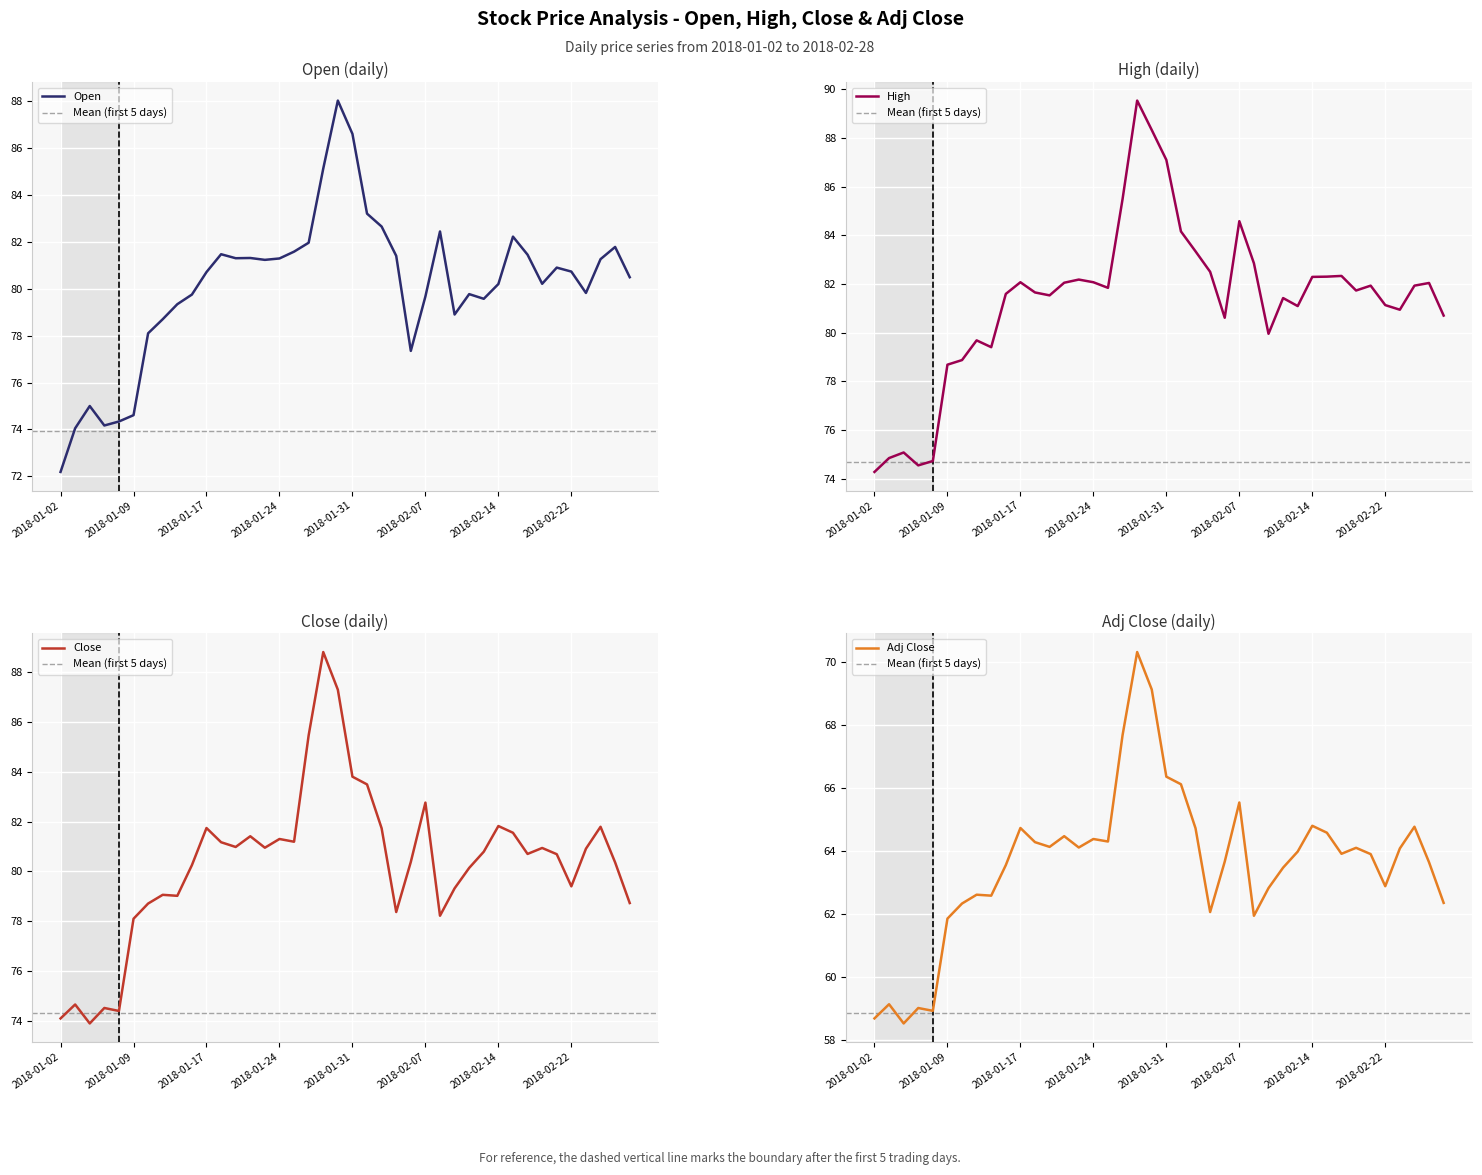

What are all the series names shown in the legend?

Open, High, Close, Adj_Close